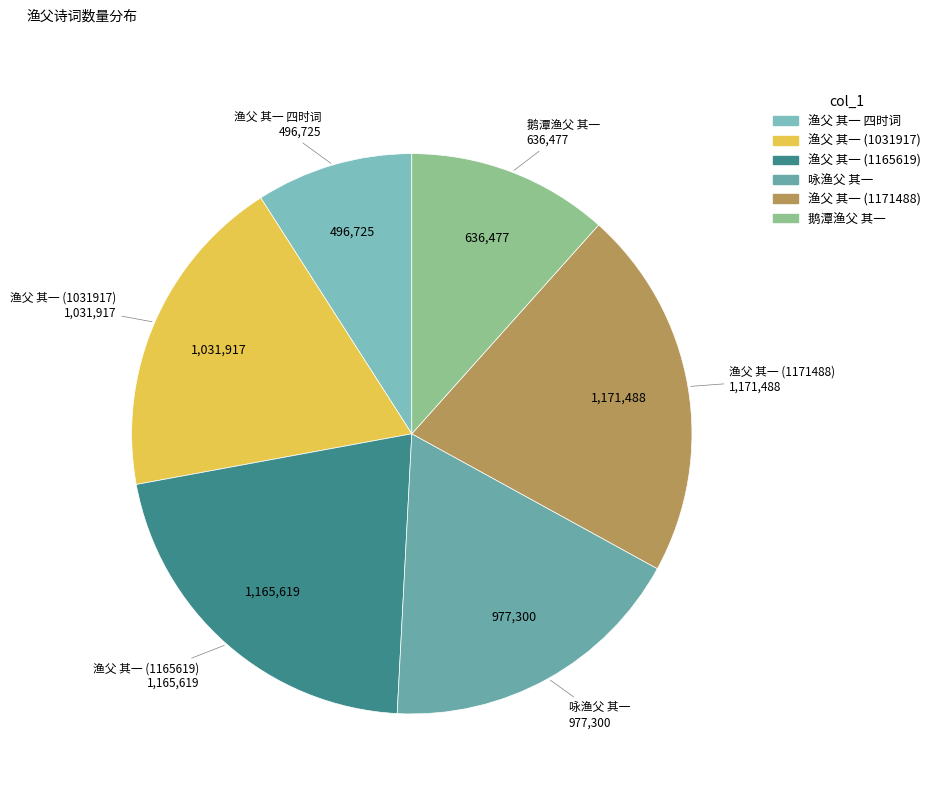

Which category has the smallest portion of the pie?

渔父 其一 四时词